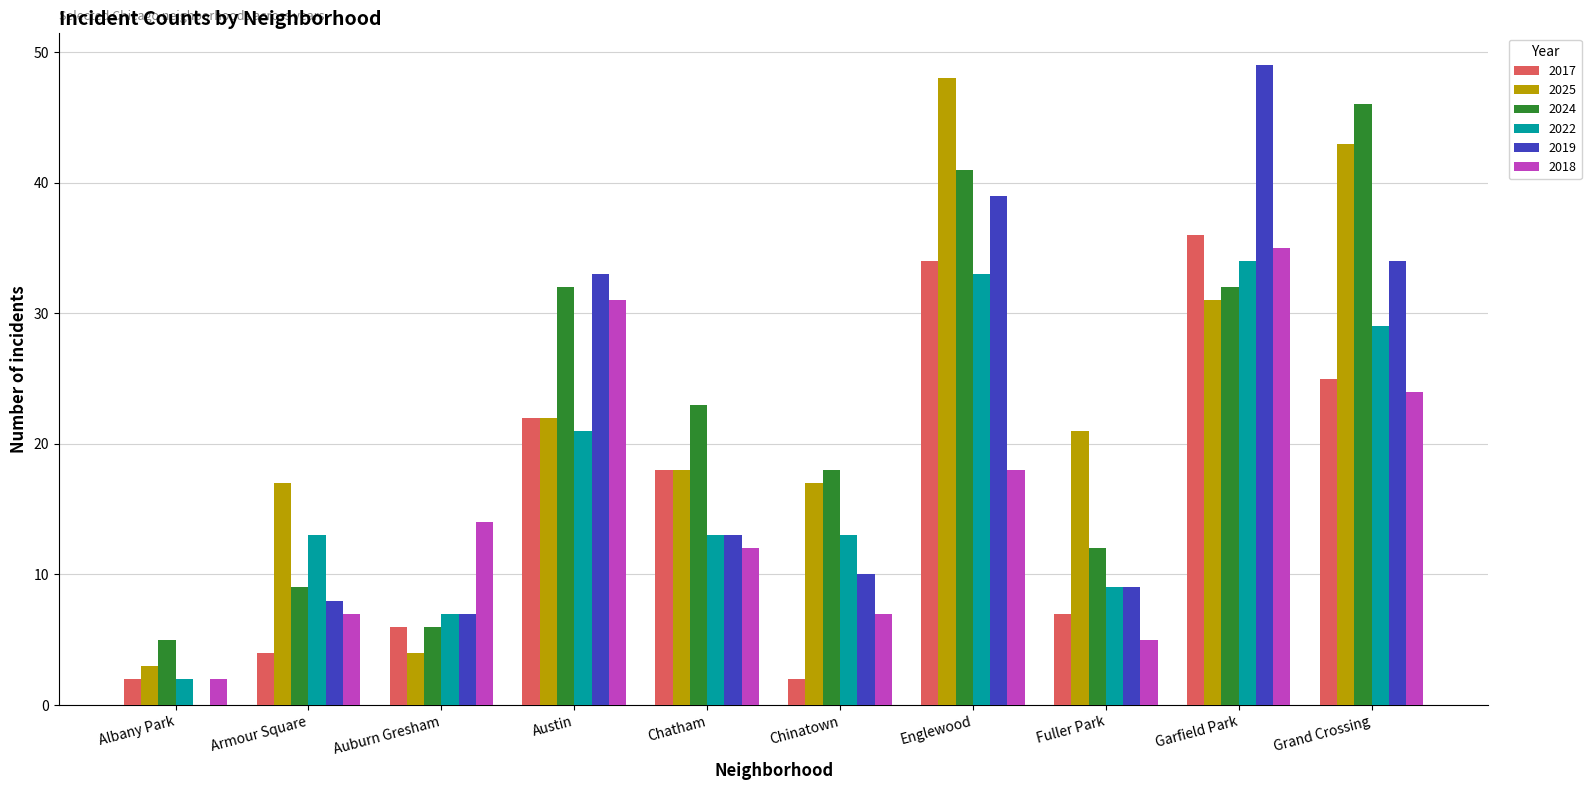

At which category is the sum across all series the highest?

Garfield Park